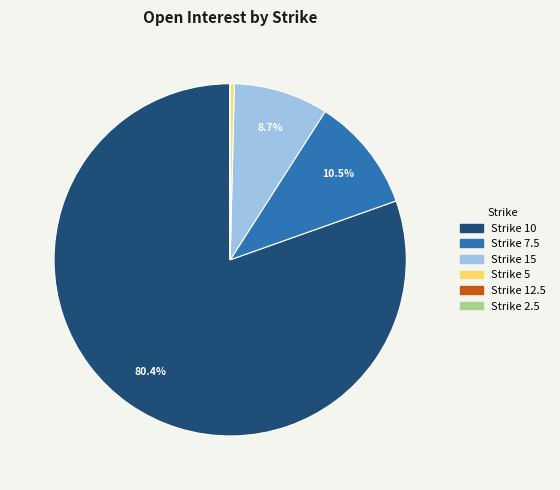

What is the largest slice in the pie chart?

Strike 10